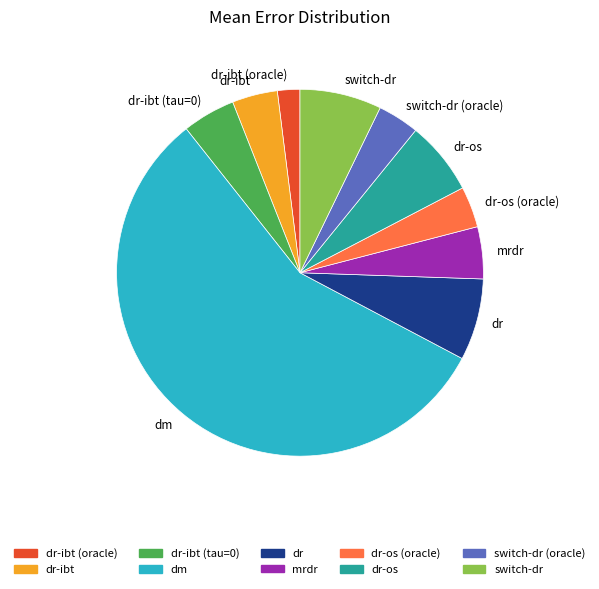

Between dr-os and dr, which is larger?

dr